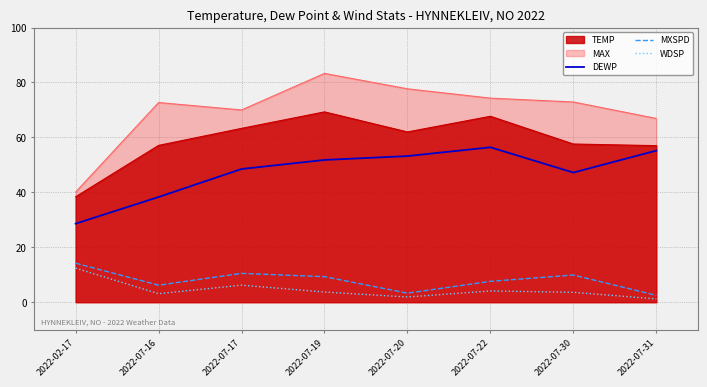

Which series has the largest range (max minus min)?

MAX